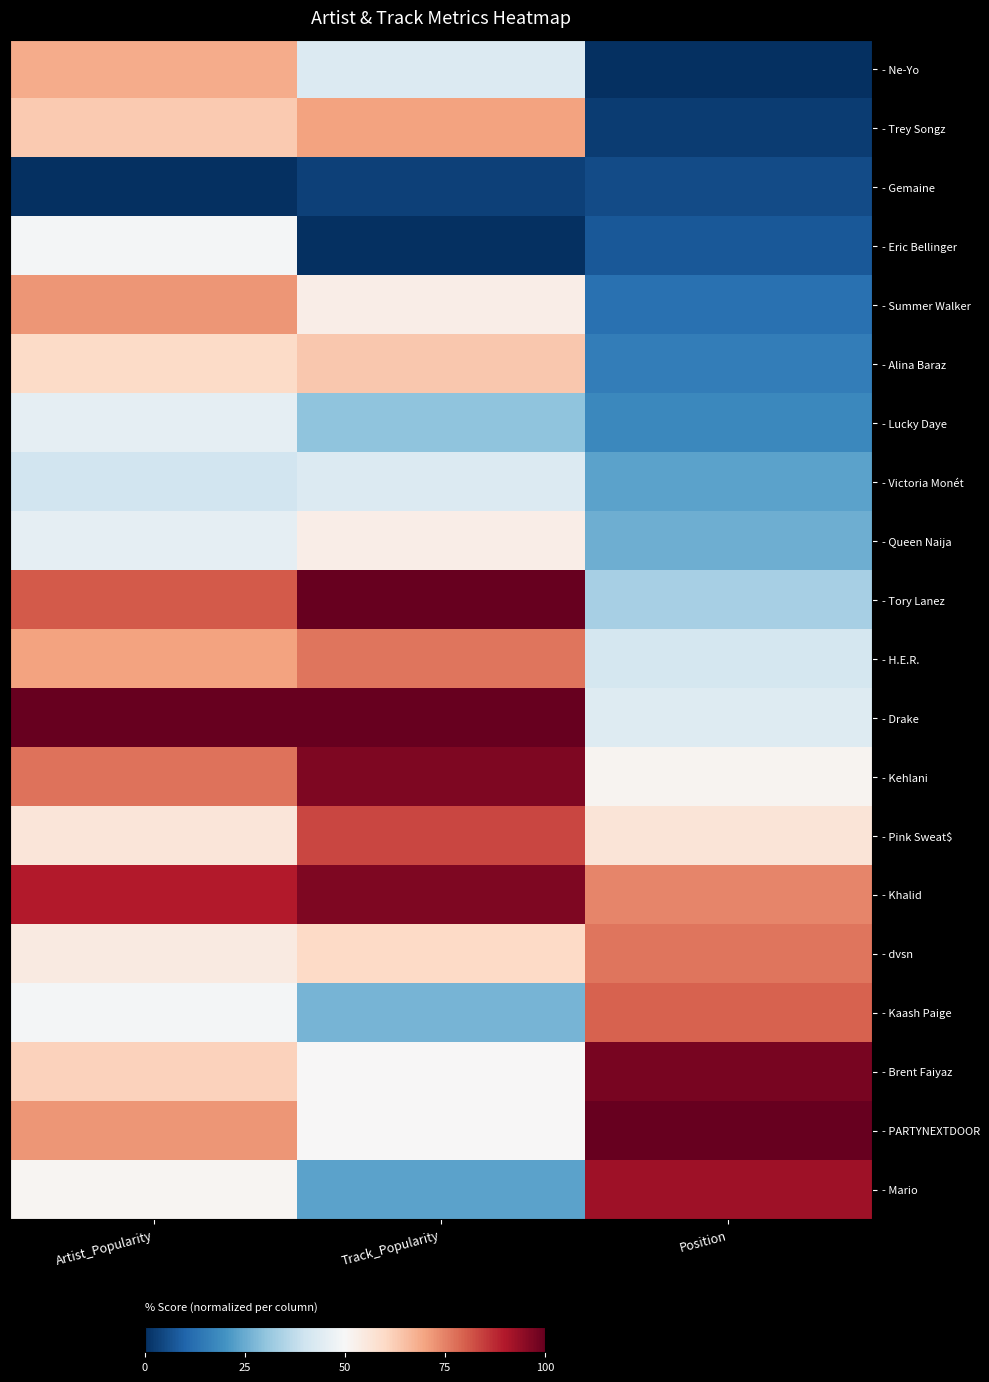

Reading left to right, transcribe all the data shown in this chart.

- Ne-Yo: Artist_Popularity=68.4	Track_Popularity=43.3	Position=0.0
- Trey Songz: Artist_Popularity=63.2	Track_Popularity=70.0	Position=2.6
- Gemaine: Artist_Popularity=0.0	Track_Popularity=3.3	Position=5.1
- Eric Bellinger: Artist_Popularity=49.1	Track_Popularity=0.0	Position=7.7
- Summer Walker: Artist_Popularity=71.9	Track_Popularity=53.3	Position=12.8
- Alina Baraz: Artist_Popularity=59.6	Track_Popularity=63.3	Position=15.4
- Lucky Daye: Artist_Popularity=45.6	Track_Popularity=30.0	Position=17.9
- Victoria Monét: Artist_Popularity=40.4	Track_Popularity=43.3	Position=23.1
- Queen Naija: Artist_Popularity=45.6	Track_Popularity=53.3	Position=25.6
- Tory Lanez: Artist_Popularity=80.7	Track_Popularity=100.0	Position=33.3
- H.E.R.: Artist_Popularity=70.2	Track_Popularity=76.7	Position=41.0
- Drake: Artist_Popularity=100.0	Track_Popularity=100.0	Position=43.6
- Kehlani: Artist_Popularity=77.2	Track_Popularity=96.7	Position=51.3
- Pink Sweat$: Artist_Popularity=56.1	Track_Popularity=83.3	Position=56.4
- Khalid: Artist_Popularity=89.5	Track_Popularity=96.7	Position=74.4
- dvsn: Artist_Popularity=54.4	Track_Popularity=60.0	Position=76.9
- Kaash Paige: Artist_Popularity=49.1	Track_Popularity=26.7	Position=79.5
- Brent Faiyaz: Artist_Popularity=61.4	Track_Popularity=50.0	Position=97.4
- PARTYNEXTDOOR: Artist_Popularity=71.9	Track_Popularity=50.0	Position=100.0
- Mario: Artist_Popularity=50.9	Track_Popularity=23.3	Position=92.3